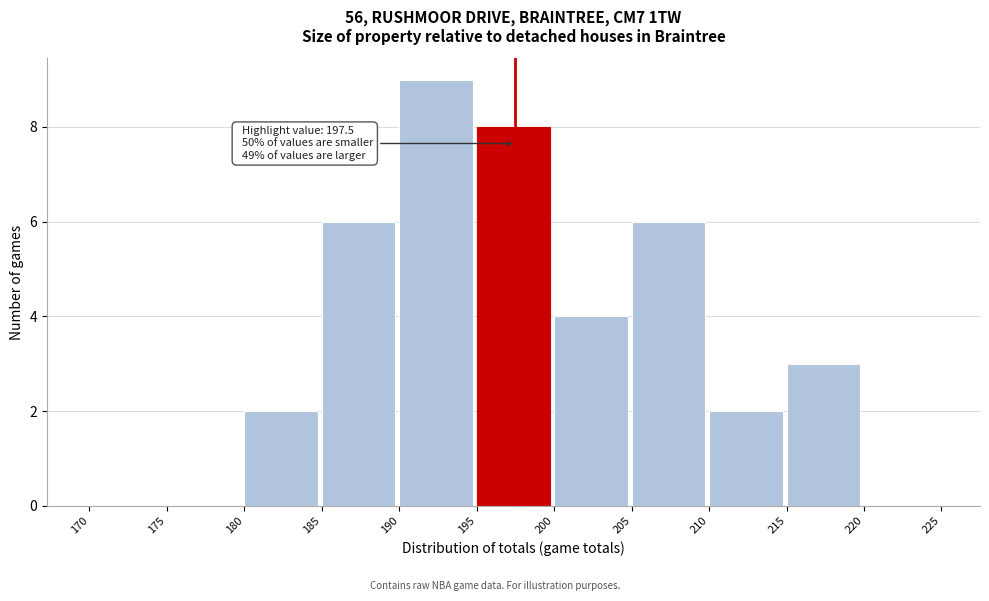

Which range on the x-axis has the tallest bar?

190 to 195